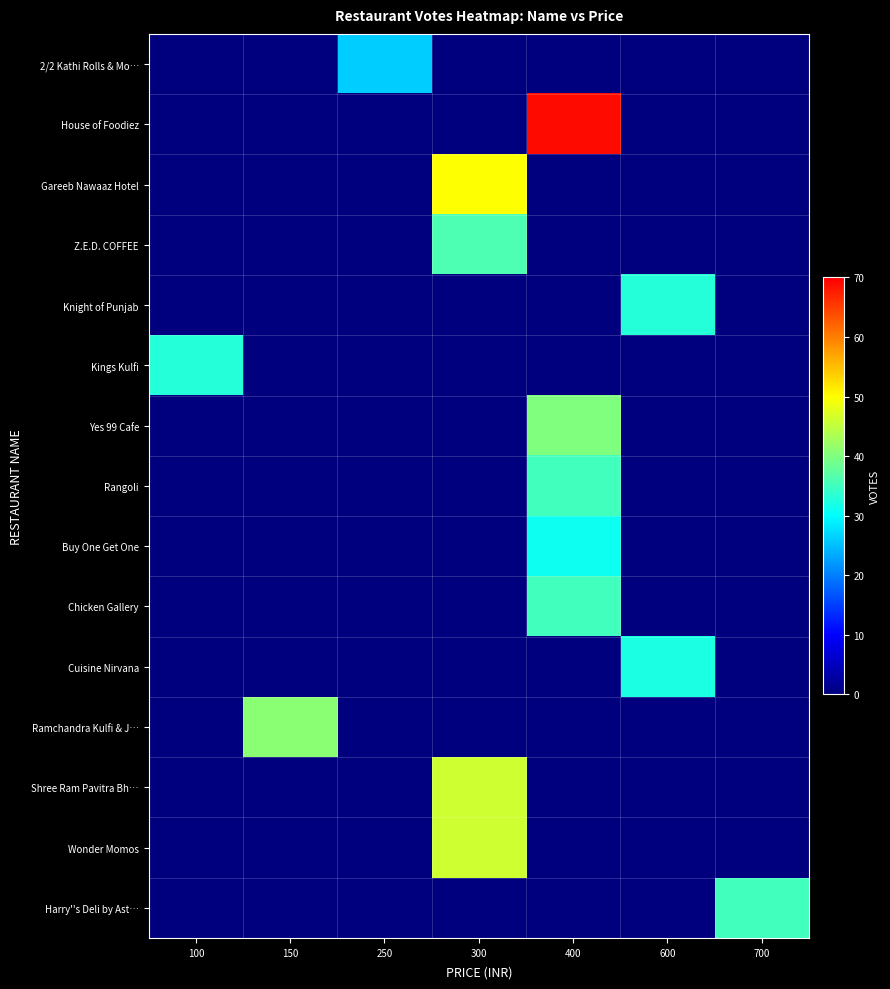

Between 600 and 250, which is larger?

250